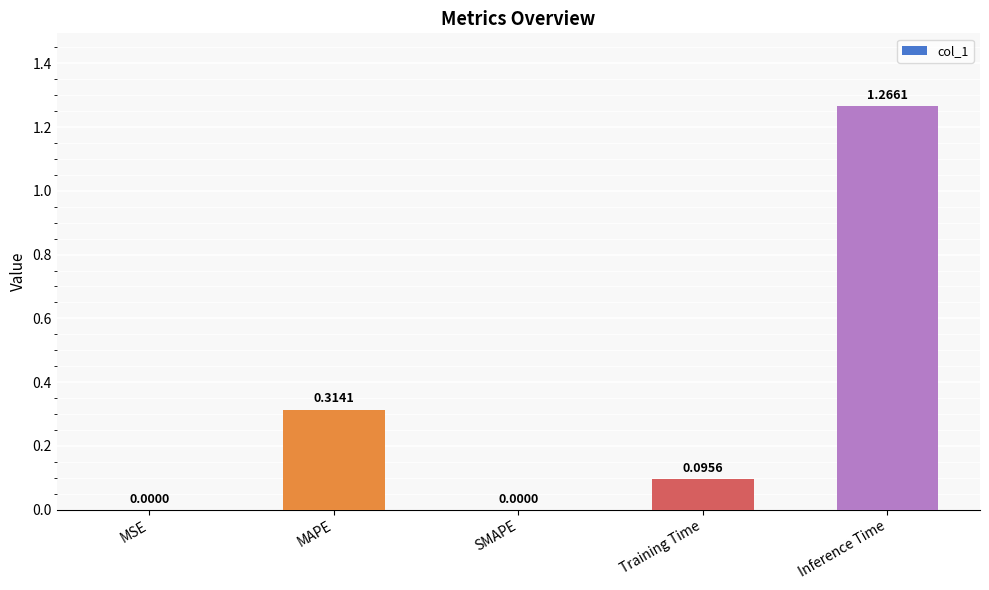

Count the number of data series in this chart.

1